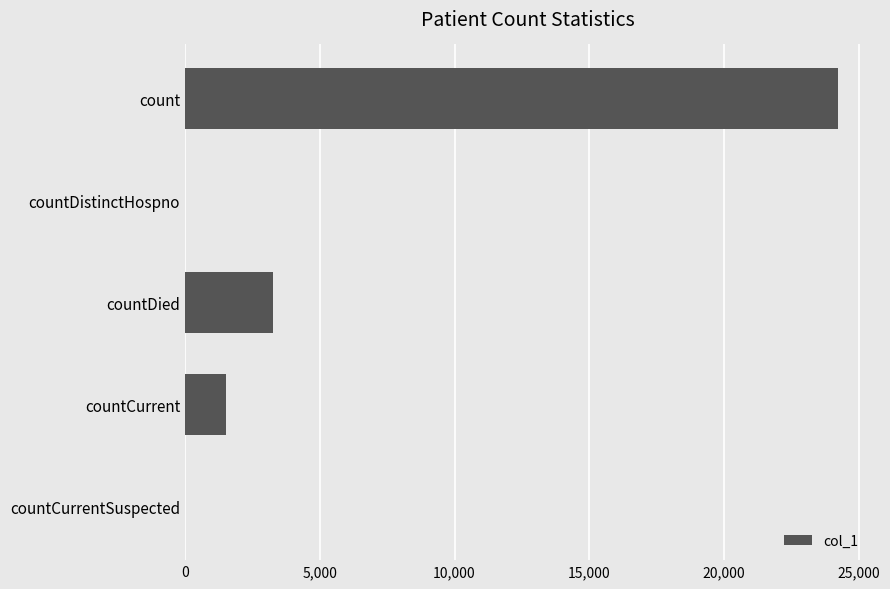

Are the bars horizontal?

Yes